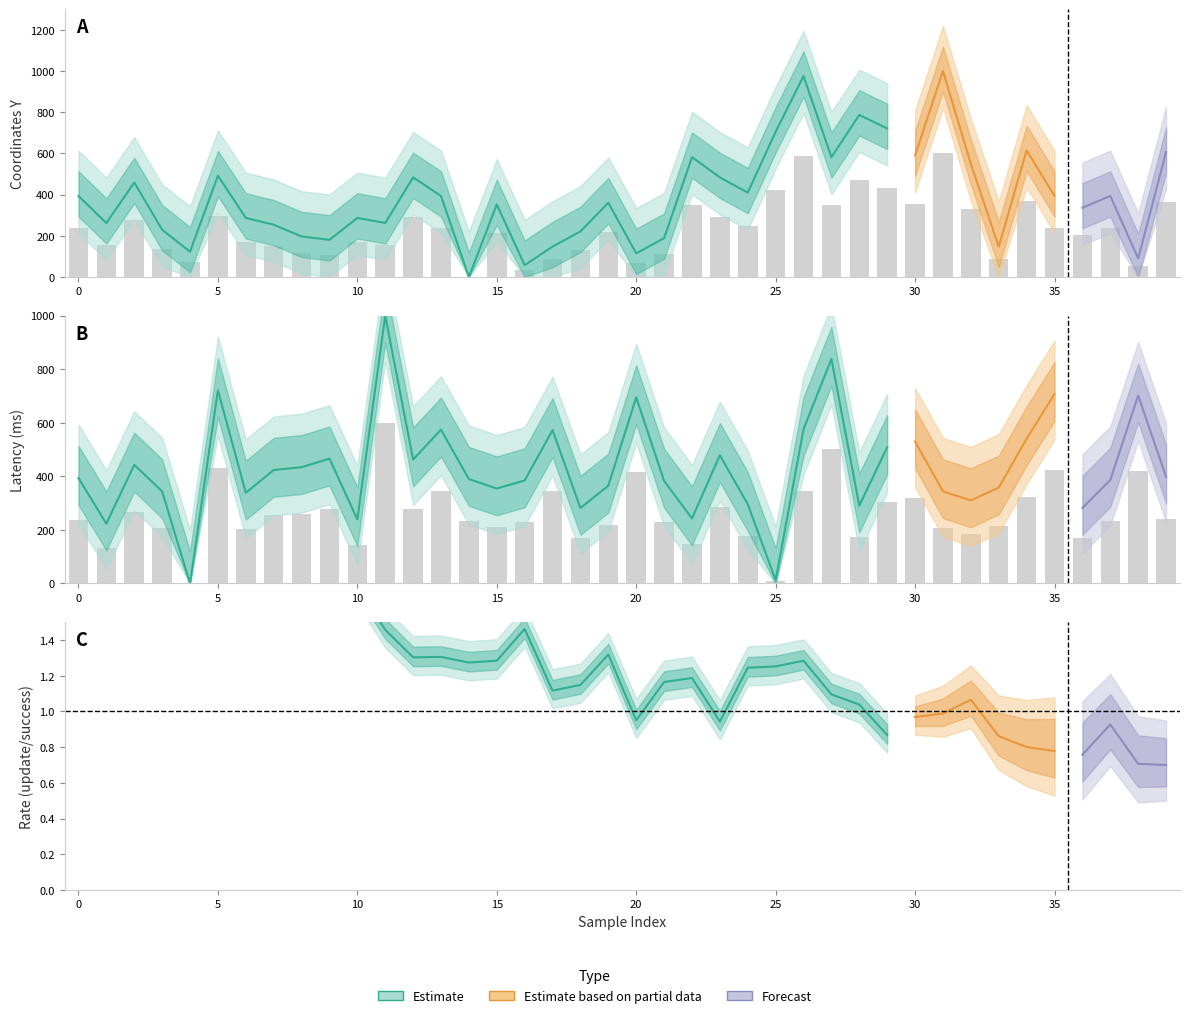

At which category is the sum across all series the highest?

26